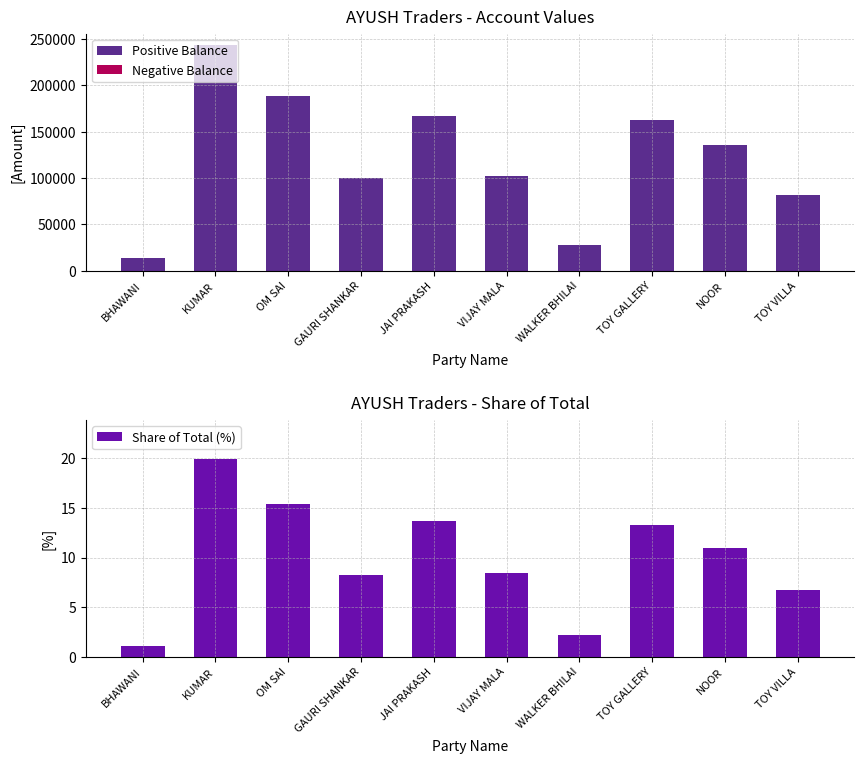

The Positive Balance series shows 40562 at WALKER BHILAI. True or false?

False